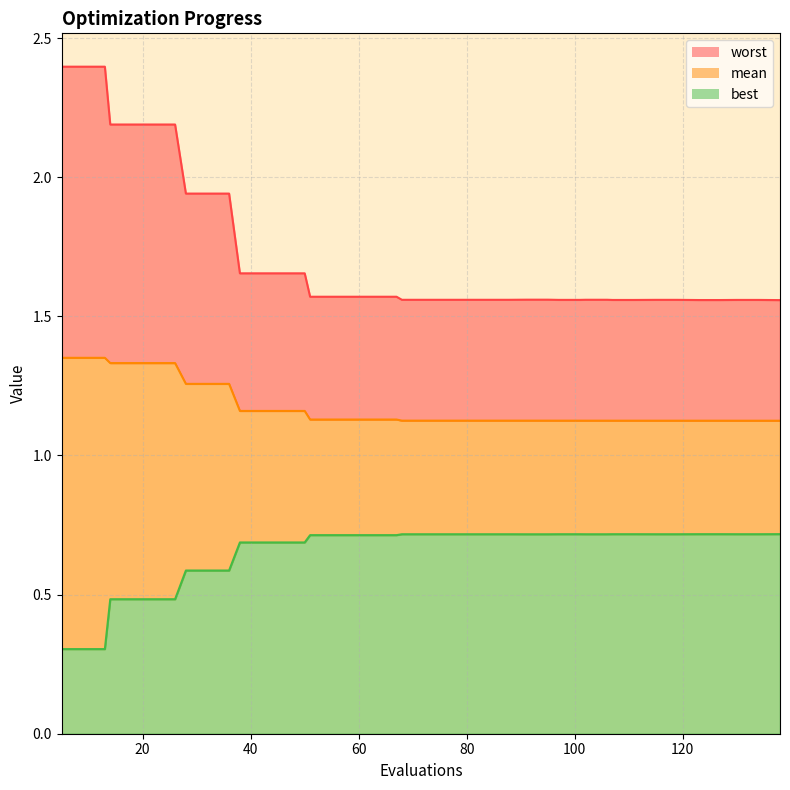

What are all the series names shown in the legend?

mean, best, worst